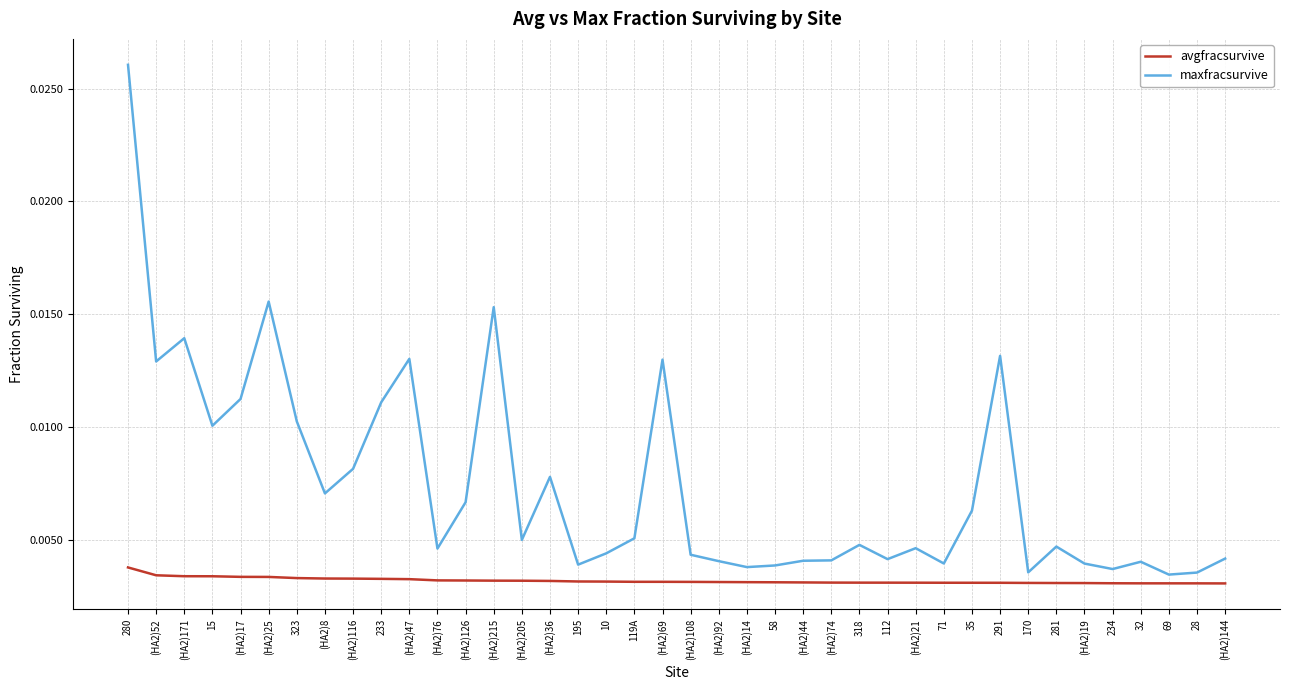

What are all the series names shown in the legend?

avgfracsurvive, maxfracsurvive